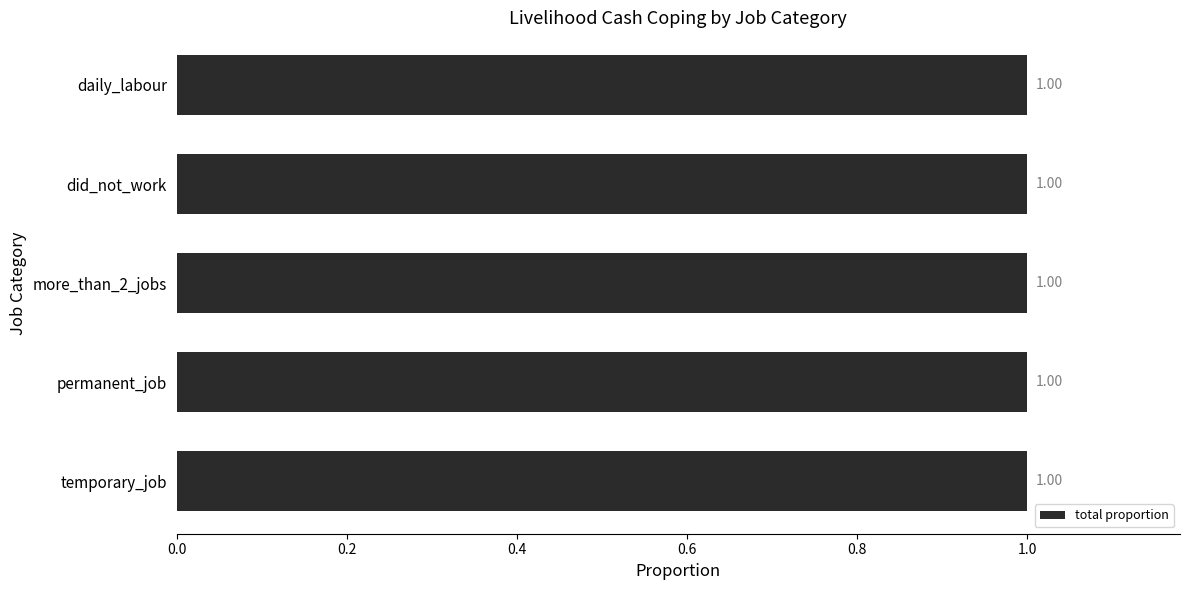

Between temporary_job and daily_labour, which is larger?

daily_labour